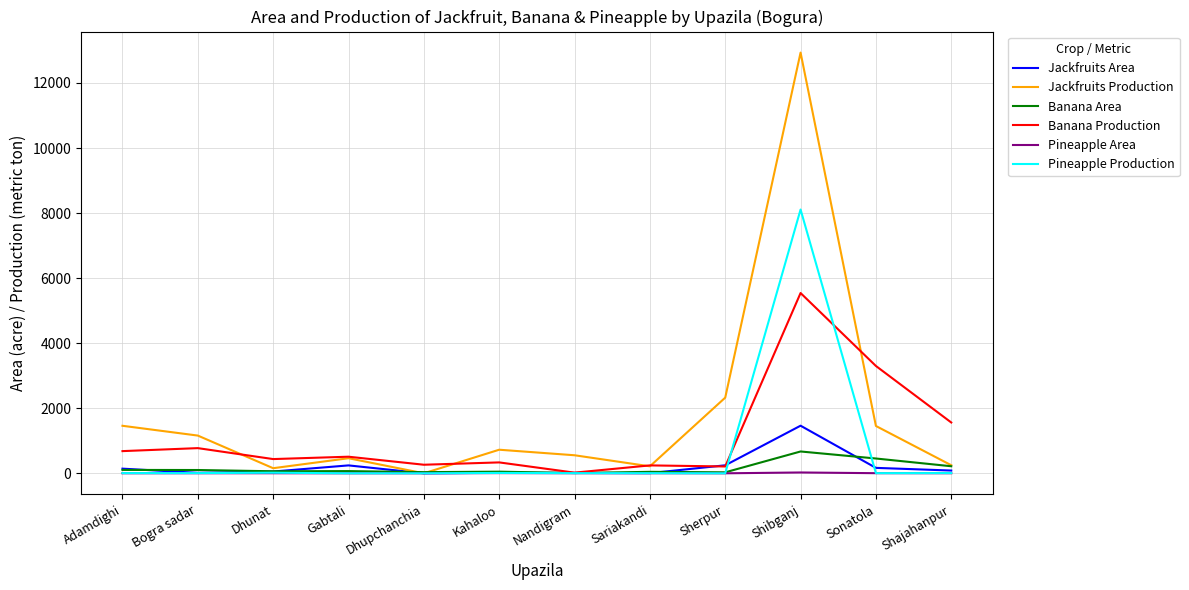

Is it true that Pineapple Production equals 0.0 at Sherpur?

True